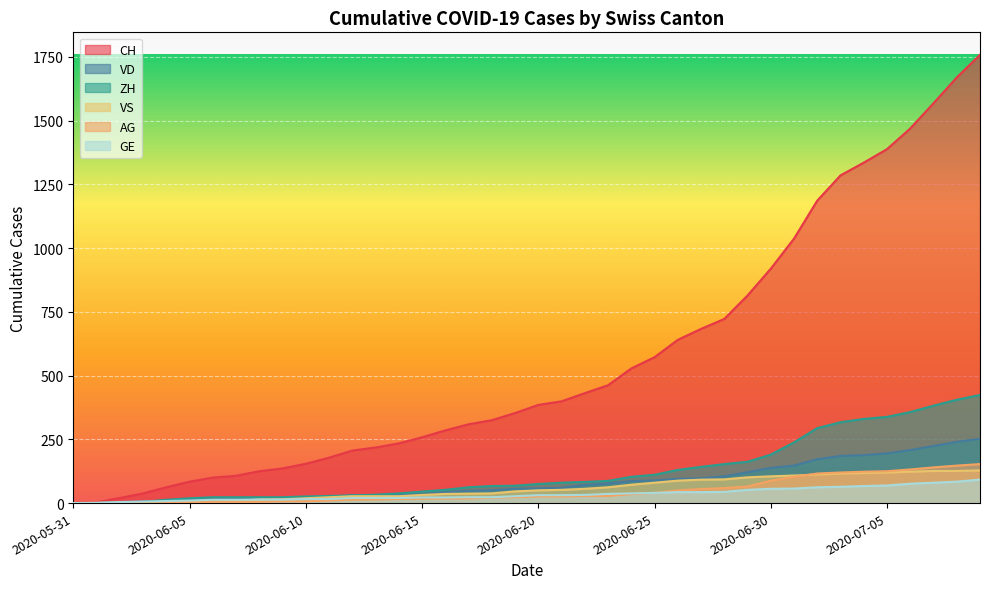

Reading left to right, list all the values displayed in this chart.

CH: 2020-05-31=0	2020-06-01=3	2020-06-02=20	2020-06-03=38	2020-06-04=62	2020-06-05=84	2020-06-06=100	2020-06-07=107	2020-06-08=125	2020-06-09=136	2020-06-10=154	2020-06-11=178	2020-06-12=206	2020-06-13=218	2020-06-14=234	2020-06-15=258	2020-06-16=285	2020-06-17=309	2020-06-18=325	2020-06-19=353	2020-06-20=385	2020-06-21=399	2020-06-22=431	2020-06-23=462	2020-06-24=528	2020-06-25=572	2020-06-26=640	2020-06-27=683	2020-06-28=722	2020-06-29=814	2020-06-30=919	2020-07-01=1037	2020-07-02=1186	2020-07-03=1285	2020-07-04=1335	2020-07-05=1388	2020-07-06=1469	2020-07-07=1568	2020-07-08=1669	2020-07-09=1758
VD: 2020-05-31=0	2020-06-01=0	2020-06-02=4	2020-06-03=6	2020-06-04=9	2020-06-05=11	2020-06-06=13	2020-06-07=15	2020-06-08=16	2020-06-09=19	2020-06-10=20	2020-06-11=24	2020-06-12=31	2020-06-13=31	2020-06-14=32	2020-06-15=35	2020-06-16=43	2020-06-17=48	2020-06-18=50	2020-06-19=56	2020-06-20=58	2020-06-21=60	2020-06-22=71	2020-06-23=77	2020-06-24=86	2020-06-25=89	2020-06-26=95	2020-06-27=97	2020-06-28=105	2020-06-29=121	2020-06-30=138	2020-07-01=147	2020-07-02=172	2020-07-03=185	2020-07-04=188	2020-07-05=195	2020-07-06=208	2020-07-07=224	2020-07-08=240	2020-07-09=252
ZH: 2020-05-31=0	2020-06-01=0	2020-06-02=2	2020-06-03=5	2020-06-04=13	2020-06-05=19	2020-06-06=23	2020-06-07=23	2020-06-08=23	2020-06-09=23	2020-06-10=26	2020-06-11=28	2020-06-12=30	2020-06-13=33	2020-06-14=38	2020-06-15=45	2020-06-16=52	2020-06-17=62	2020-06-18=67	2020-06-19=68	2020-06-20=75	2020-06-21=80	2020-06-22=83	2020-06-23=87	2020-06-24=103	2020-06-25=111	2020-06-26=130	2020-06-27=142	2020-06-28=153	2020-06-29=162	2020-06-30=190	2020-07-01=238	2020-07-02=294	2020-07-03=317	2020-07-04=330	2020-07-05=338	2020-07-06=357	2020-07-07=382	2020-07-08=405	2020-07-09=424
VS: 2020-05-31=0	2020-06-01=1	2020-06-02=2	2020-06-03=2	2020-06-04=4	2020-06-05=6	2020-06-06=7	2020-06-07=9	2020-06-08=14	2020-06-09=15	2020-06-10=19	2020-06-11=23	2020-06-12=27	2020-06-13=27	2020-06-14=27	2020-06-15=32	2020-06-16=36	2020-06-17=37	2020-06-18=38	2020-06-19=46	2020-06-20=50	2020-06-21=52	2020-06-22=56	2020-06-23=62	2020-06-24=72	2020-06-25=80	2020-06-26=88	2020-06-27=92	2020-06-28=93	2020-06-29=101	2020-06-30=105	2020-07-01=108	2020-07-02=112	2020-07-03=116	2020-07-04=118	2020-07-05=120	2020-07-06=123	2020-07-07=126	2020-07-08=126	2020-07-09=128
AG: 2020-05-31=0	2020-06-01=0	2020-06-02=0	2020-06-03=1	2020-06-04=3	2020-06-05=3	2020-06-06=5	2020-06-07=5	2020-06-08=5	2020-06-09=7	2020-06-10=7	2020-06-11=10	2020-06-12=13	2020-06-13=14	2020-06-14=16	2020-06-15=17	2020-06-16=18	2020-06-17=18	2020-06-18=21	2020-06-19=23	2020-06-20=26	2020-06-21=26	2020-06-22=28	2020-06-23=28	2020-06-24=35	2020-06-25=40	2020-06-26=50	2020-06-27=55	2020-06-28=59	2020-06-29=65	2020-06-30=88	2020-07-01=103	2020-07-02=116	2020-07-03=120	2020-07-04=123	2020-07-05=125	2020-07-06=132	2020-07-07=140	2020-07-08=147	2020-07-09=153
GE: 2020-05-31=0	2020-06-01=1	2020-06-02=4	2020-06-03=6	2020-06-04=8	2020-06-05=10	2020-06-06=13	2020-06-07=13	2020-06-08=14	2020-06-09=14	2020-06-10=16	2020-06-11=16	2020-06-12=20	2020-06-13=20	2020-06-14=20	2020-06-15=22	2020-06-16=22	2020-06-17=23	2020-06-18=23	2020-06-19=27	2020-06-20=31	2020-06-21=31	2020-06-22=32	2020-06-23=36	2020-06-24=38	2020-06-25=40	2020-06-26=43	2020-06-27=43	2020-06-28=44	2020-06-29=52	2020-06-30=56	2020-07-01=57	2020-07-02=62	2020-07-03=64	2020-07-04=67	2020-07-05=69	2020-07-06=76	2020-07-07=80	2020-07-08=84	2020-07-09=92